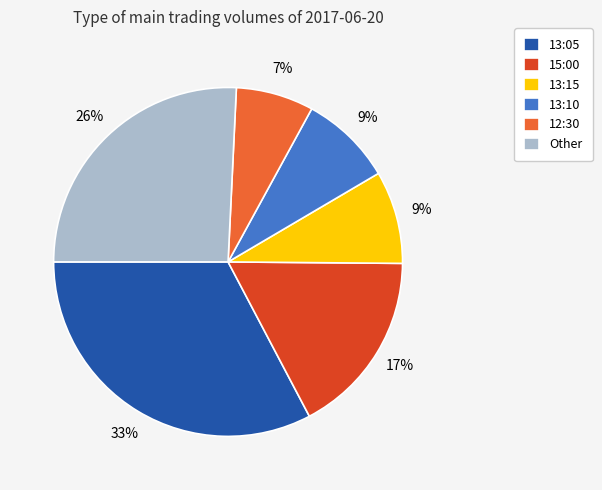

Which has a higher value, 15:00 or 13:10?

15:00